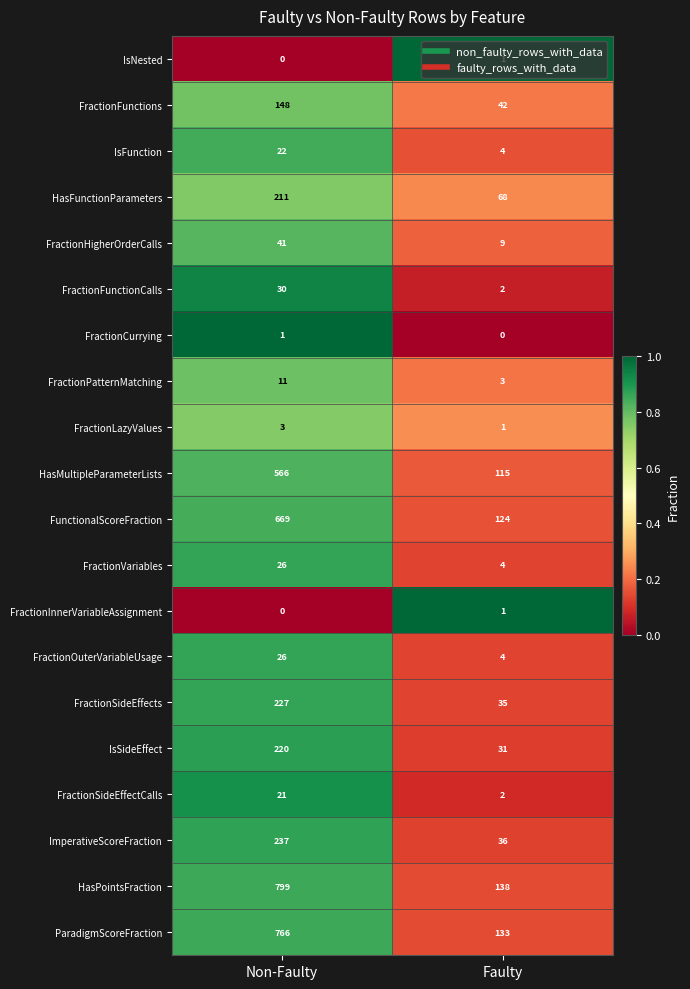

What is the difference between the FunctionalScoreFraction values at Faulty and Non-Faulty?

545